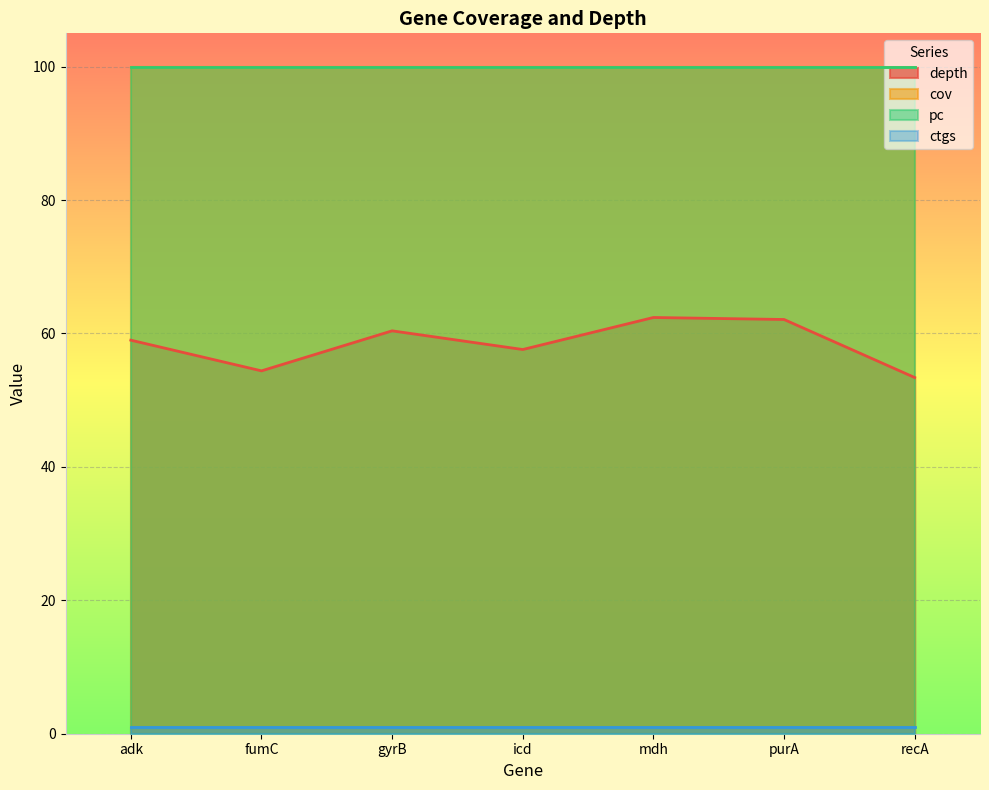

Reading right to left, transcribe all the data shown in this chart.

depth: recA=53.4	purA=62.1	mdh=62.4	icd=57.6	gyrB=60.4	fumC=54.4	adk=59.0
cov: recA=100.0	purA=100.0	mdh=100.0	icd=100.0	gyrB=100.0	fumC=100.0	adk=100.0
pc: recA=100.0	purA=100.0	mdh=100.0	icd=100.0	gyrB=100.0	fumC=100.0	adk=100.0
ctgs: recA=1.0	purA=1.0	mdh=1.0	icd=1.0	gyrB=1.0	fumC=1.0	adk=1.0